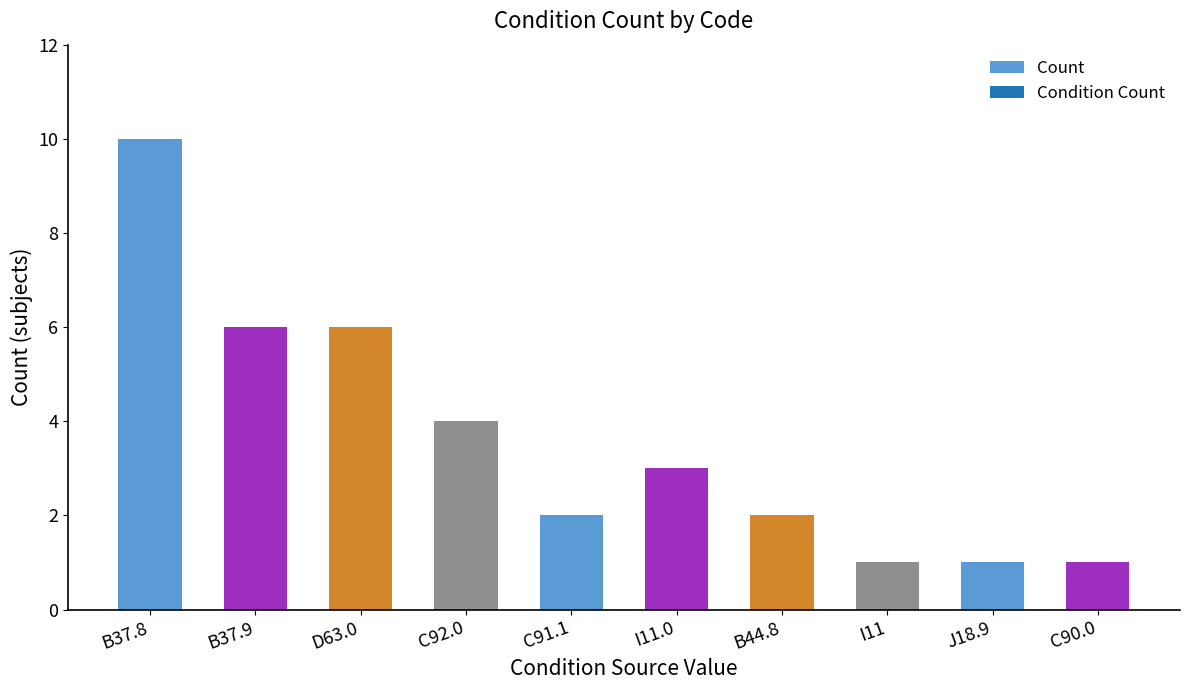

What is the maximum value shown in the chart?

10